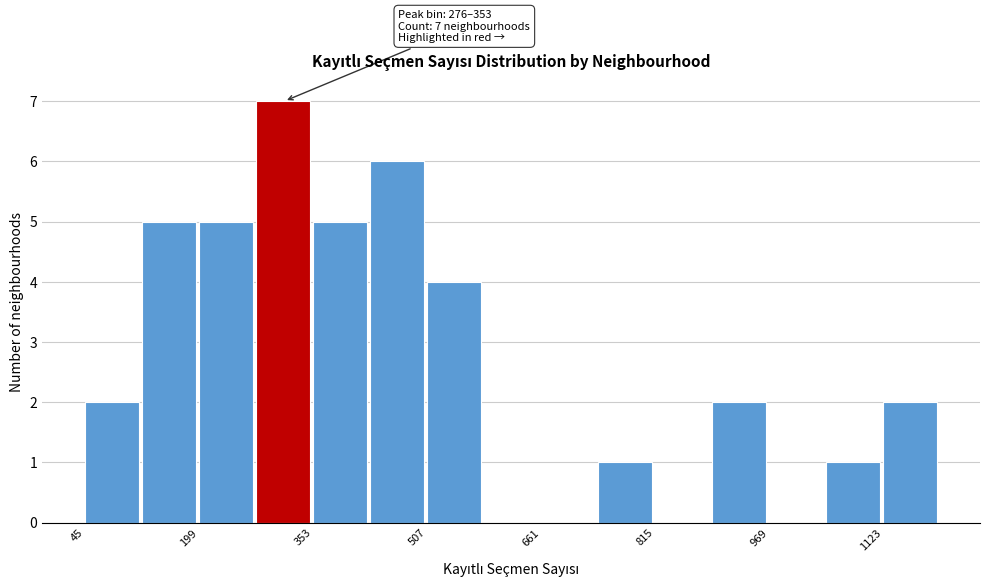

Around what value on the x-axis is the tallest bar? Give the approximate position of its centre, as read against the axis.

320